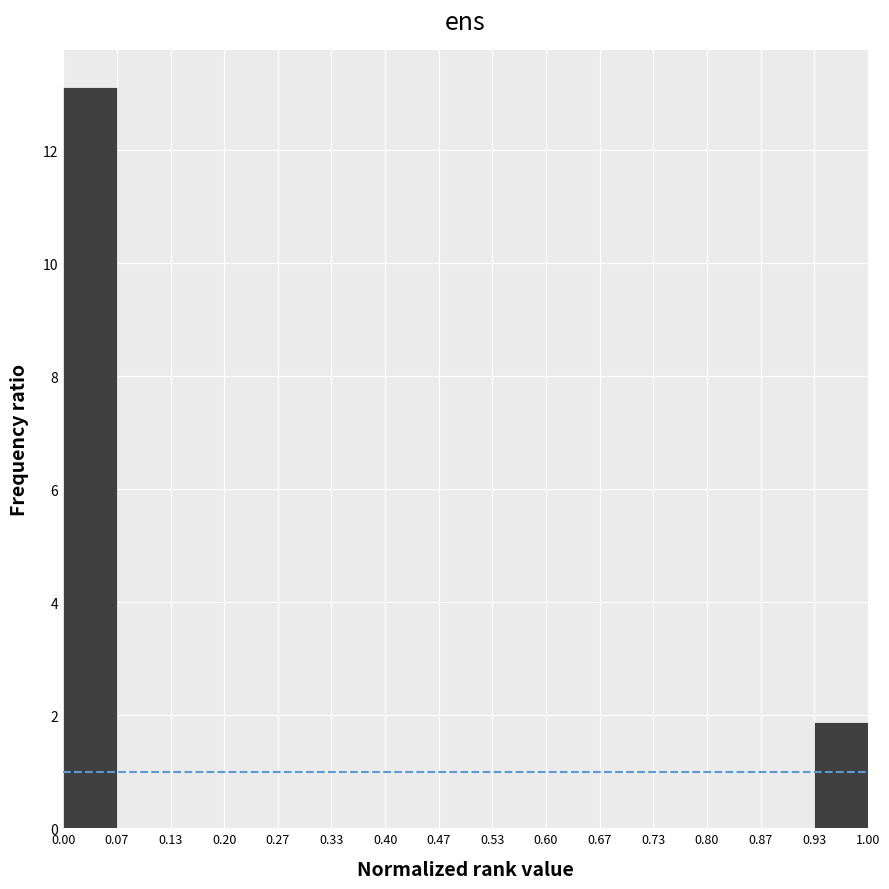

Over which range of the x-axis is the bar tallest?

0.00 to 0.07